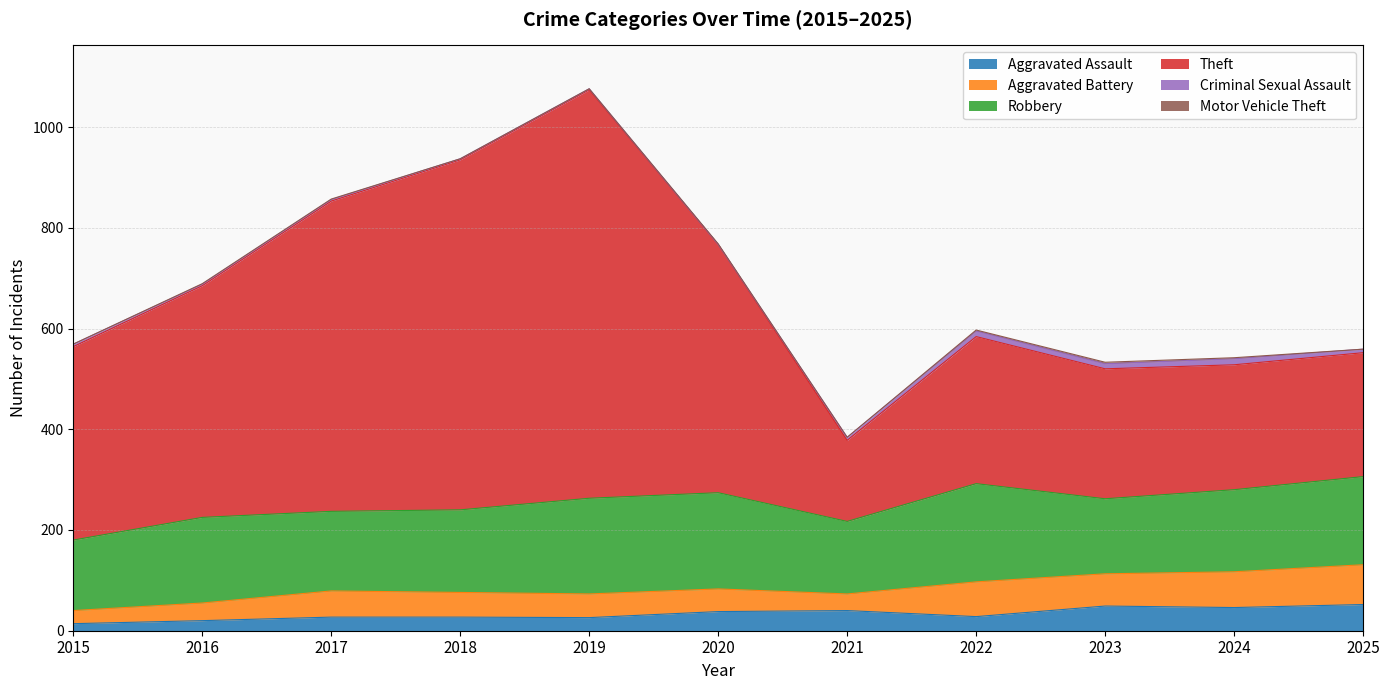

True or false: Robbery and Aggravated Assault intersect in this chart.

False